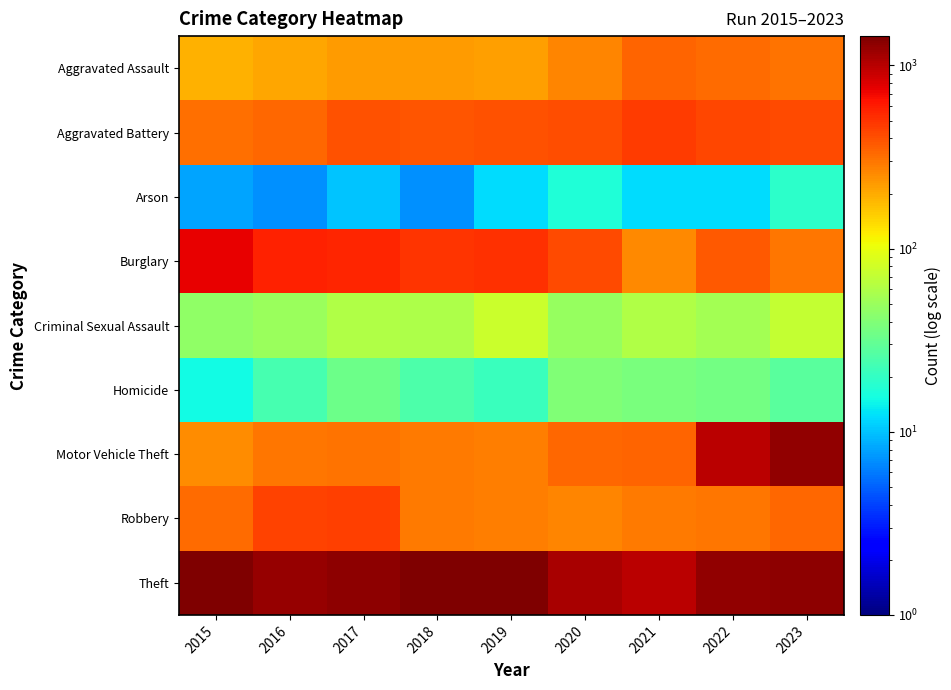

At 2018, list the series in order from largest to smallest.

Theft, Burglary, Aggravated Battery, Robbery, Motor Vehicle Theft, Aggravated Assault, Criminal Sexual Assault, Homicide, Arson